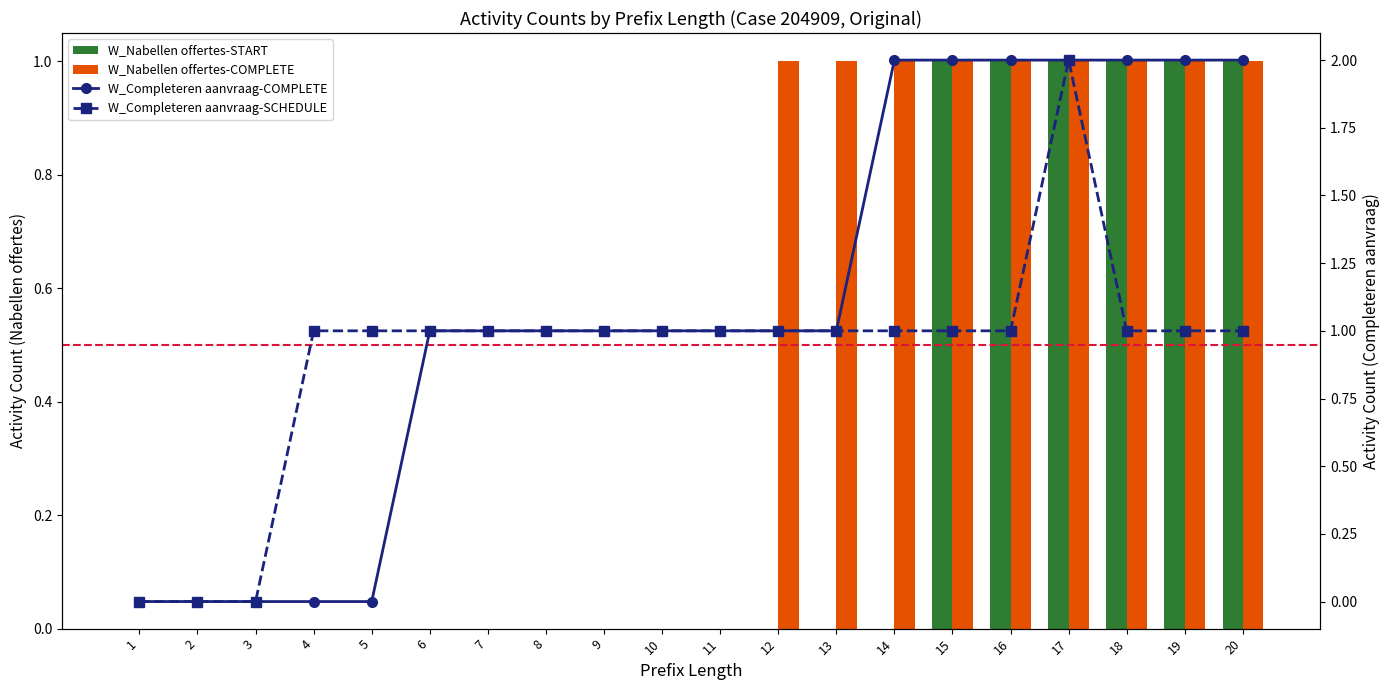

Reading left to right, extract all data points from this chart.

W_Nabellen offertes-START: 0	0	0	0	0	0	0	0	0	0	0	0	0	0	1	1	1	1	1	1
W_Nabellen offertes-COMPLETE: 0	0	0	0	0	0	0	0	0	0	0	1	1	1	1	1	1	1	1	1
W_Completeren aanvraag-COMPLETE: 0	0	0	0	0	1	1	1	1	1	1	1	1	2	2	2	2	2	2	2
W_Completeren aanvraag-SCHEDULE: 0	0	0	1	1	1	1	1	1	1	1	1	1	1	1	1	2	1	1	1